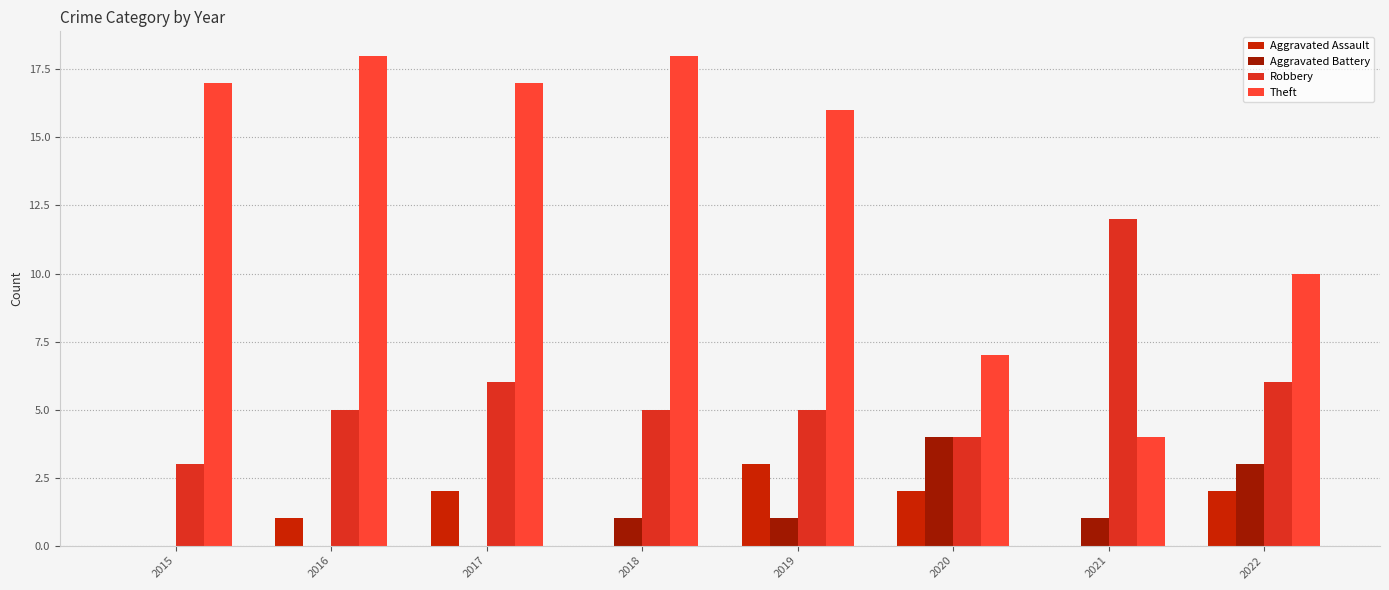

Where is Theft nearest to the value 11?

2022